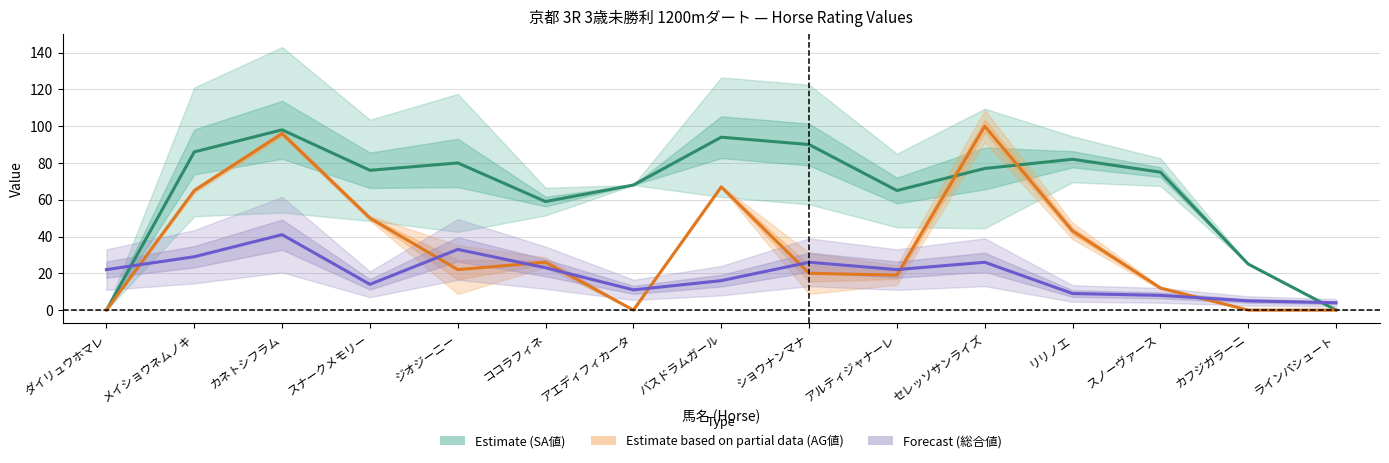

How many distinct data groups are displayed?

3